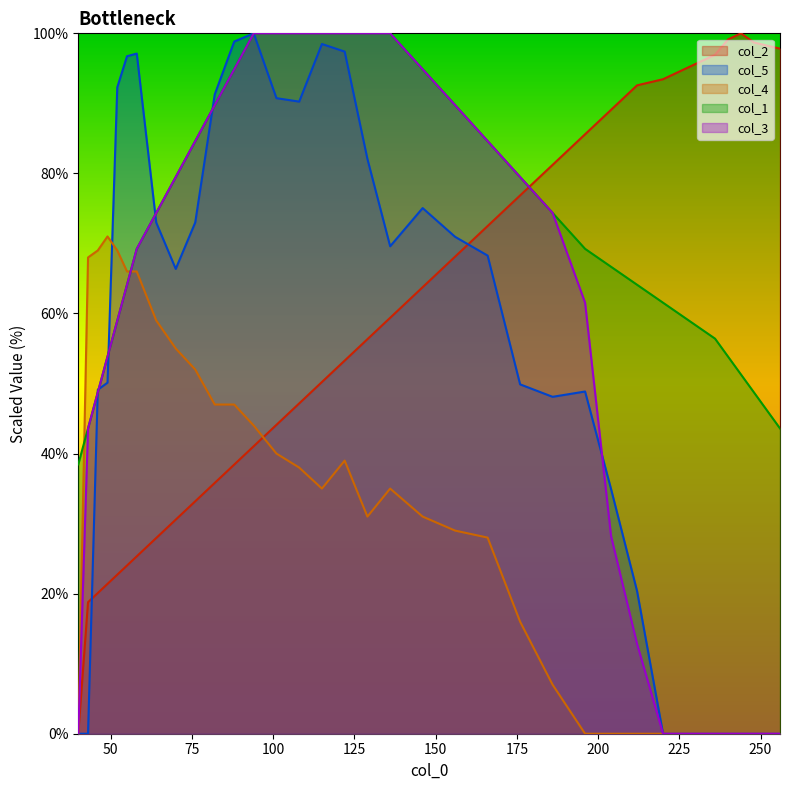

List the series in order of their peak value, highest first.

col_2, col_5, col_1, col_3, col_4